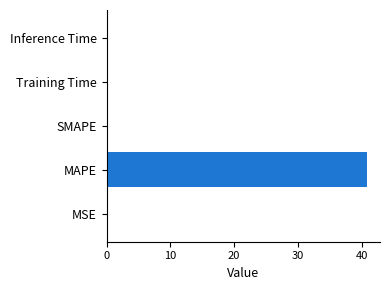

Which label corresponds to the largest value in the chart?

MAPE